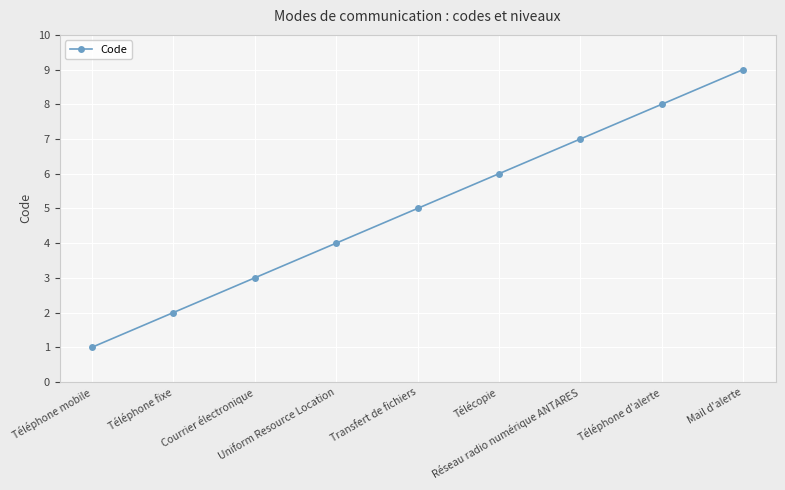

What is the average value?

5